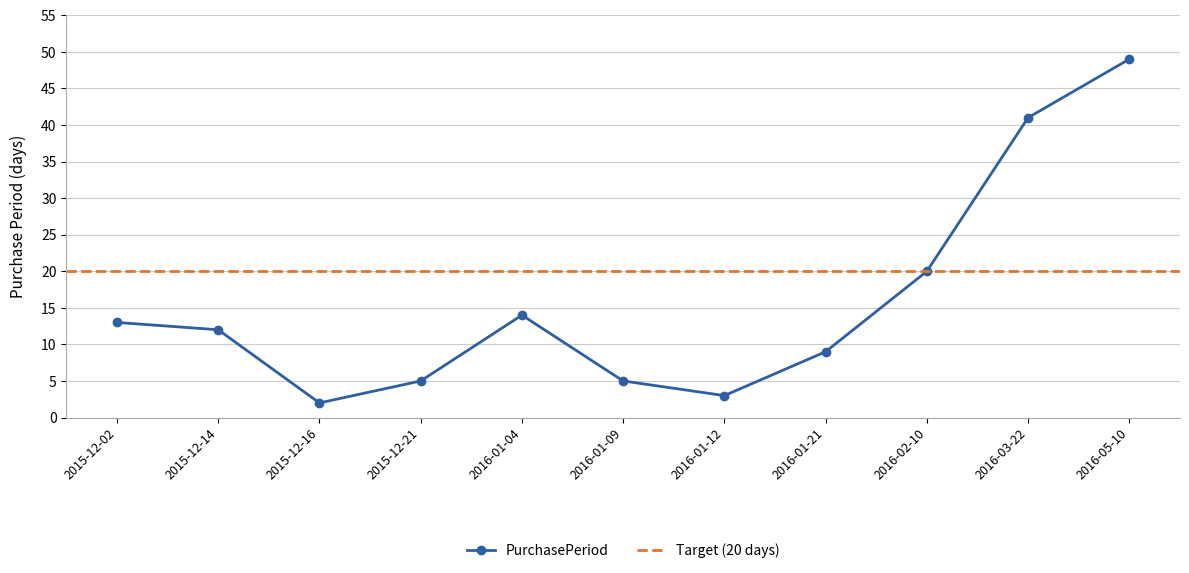

What is the average value?

16